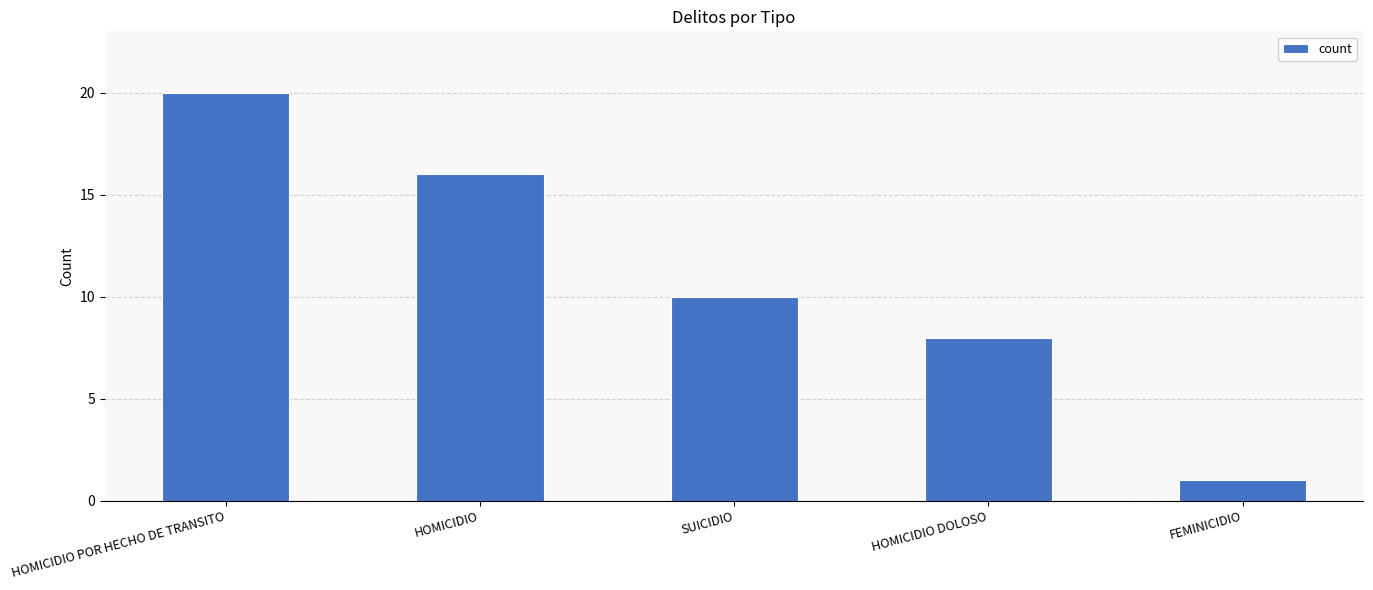

List the labels in order of value, smallest first.

FEMINICIDIO, HOMICIDIO DOLOSO, SUICIDIO, HOMICIDIO, HOMICIDIO POR HECHO DE TRANSITO